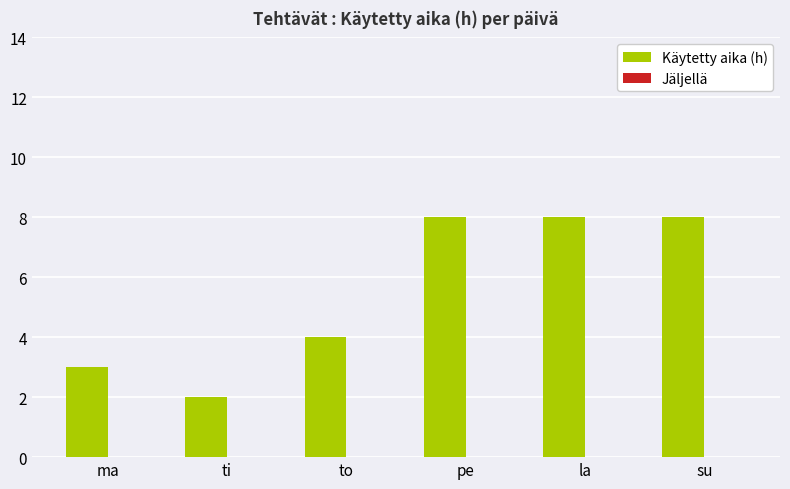

Reading left to right, what are all the values shown in this chart?

3	2	4	8	8	8